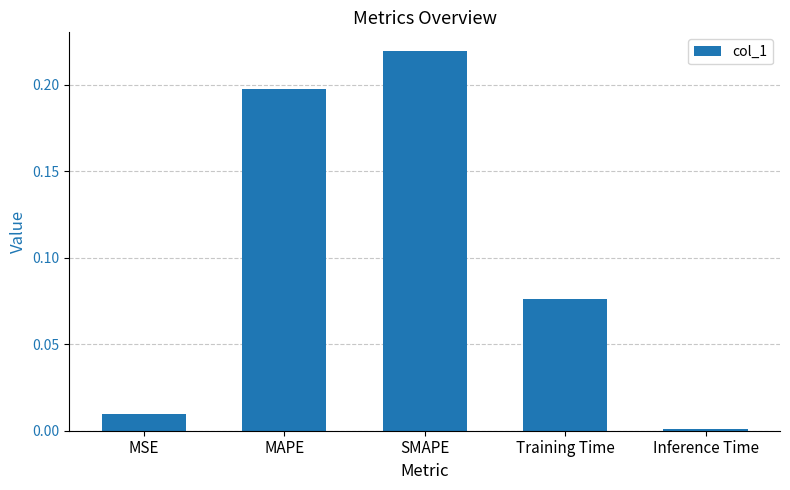

Are the bars grouped side by side (vs. stacked)?

No